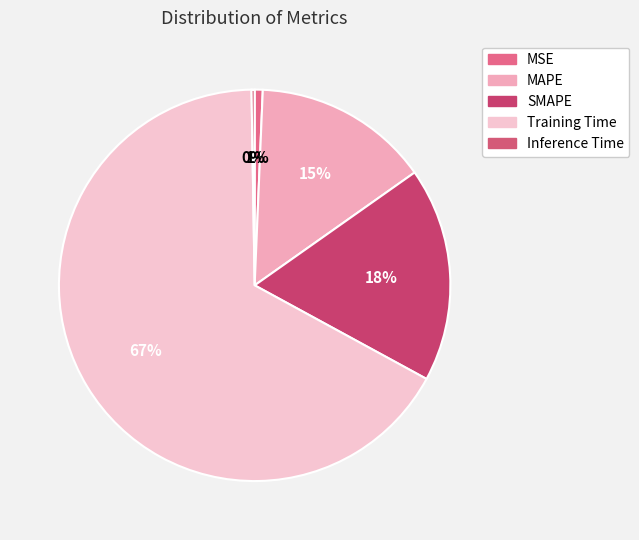

True or false: Training Time accounts for 61% of the total.

False